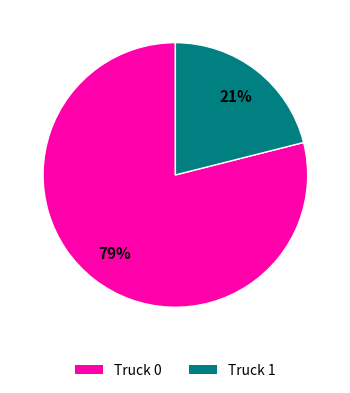

Does Truck 1 account for over 50% of the chart?

No